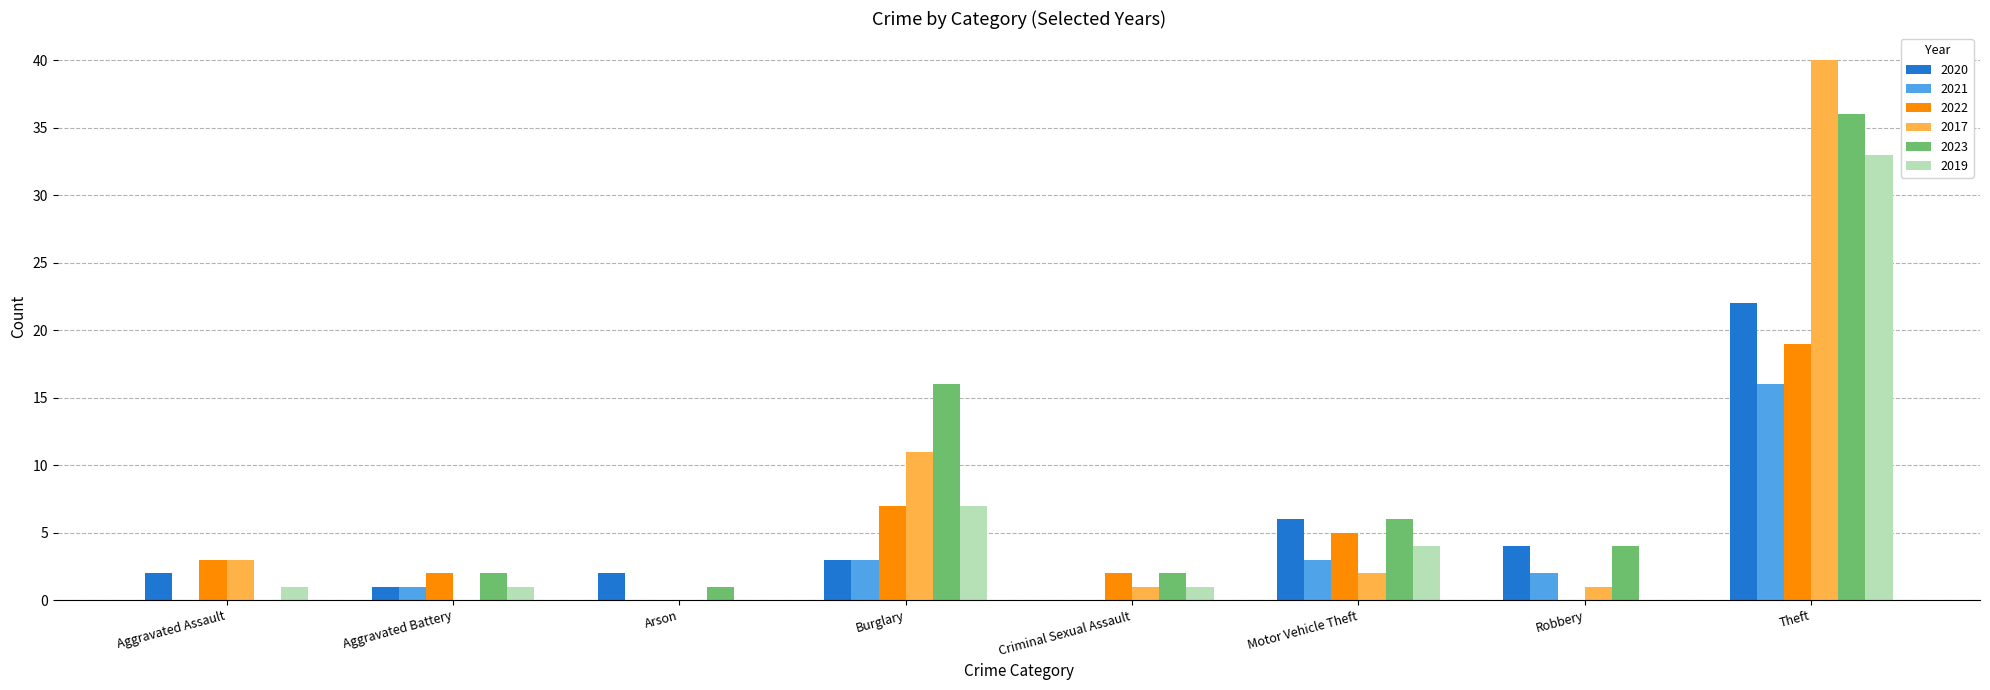

Which series has the widest spread of values?

2017